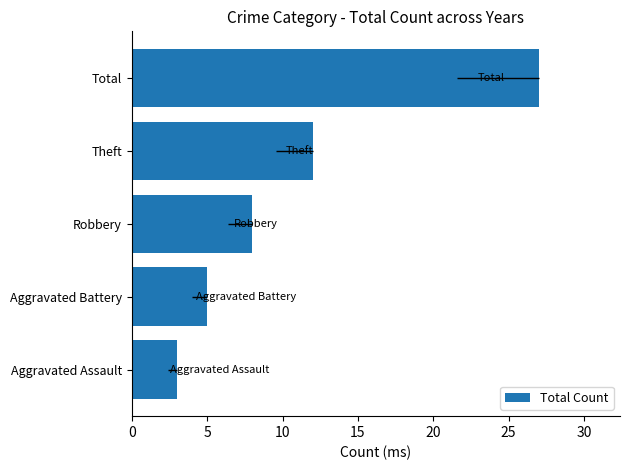

Is it true that the value at Aggravated Assault is 4?

False